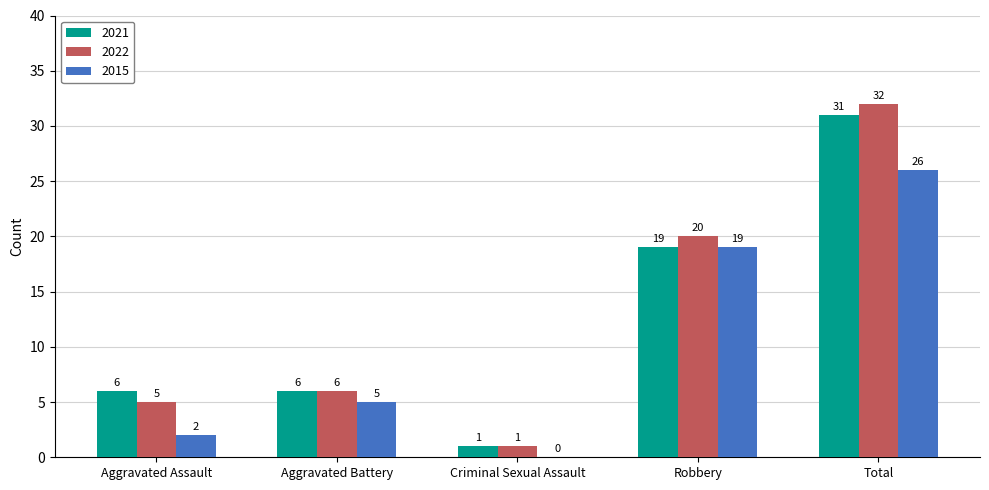

True or false: 2021 has a value of 4 at Aggravated Battery.

False